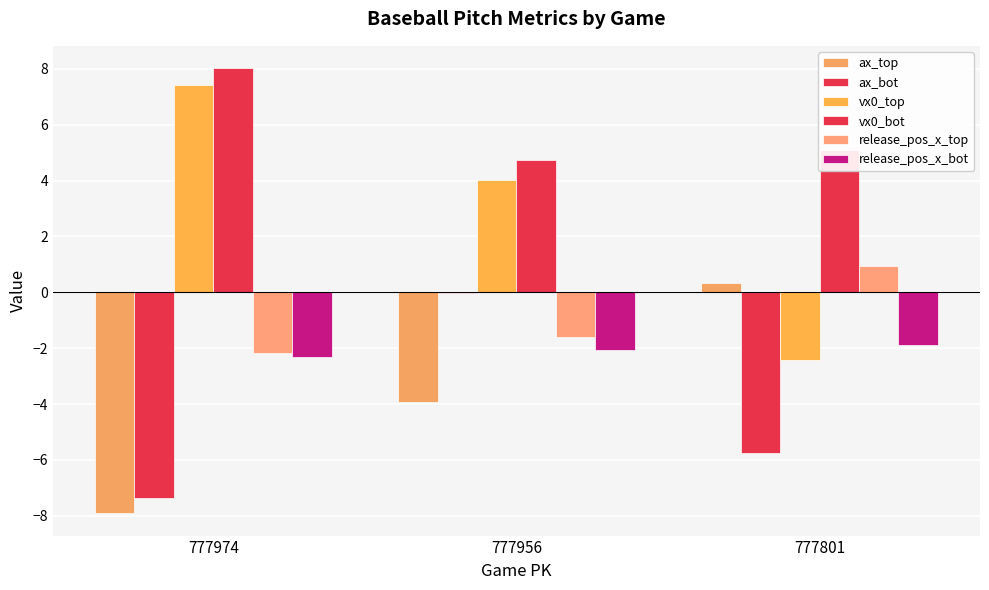

Are the bars grouped side by side (vs. stacked)?

Yes